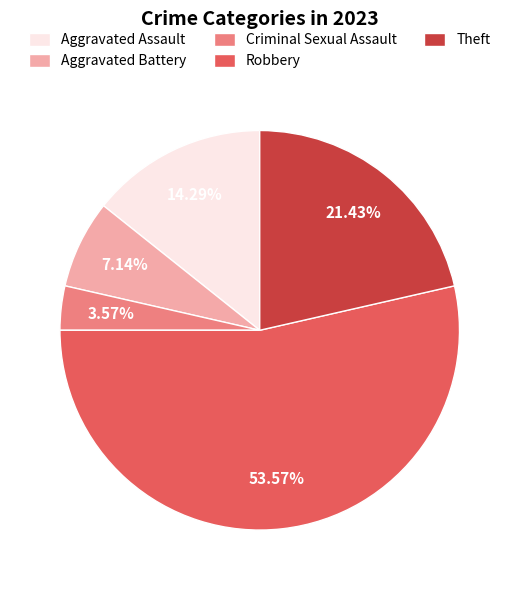

Between Theft and Aggravated Battery, which is larger?

Theft